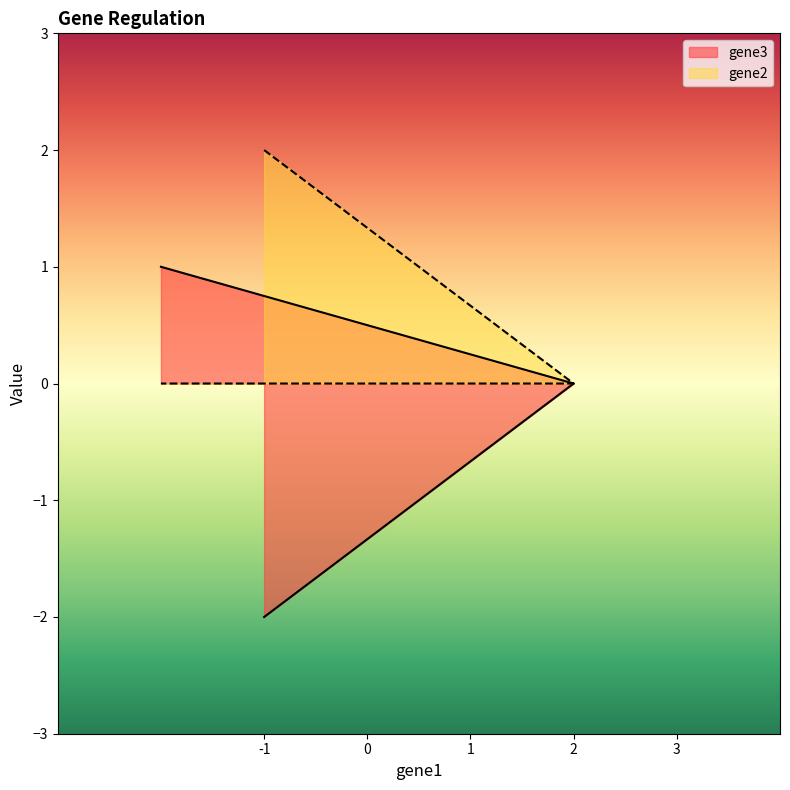

Does the chart display data point markers on the line(s)?

No